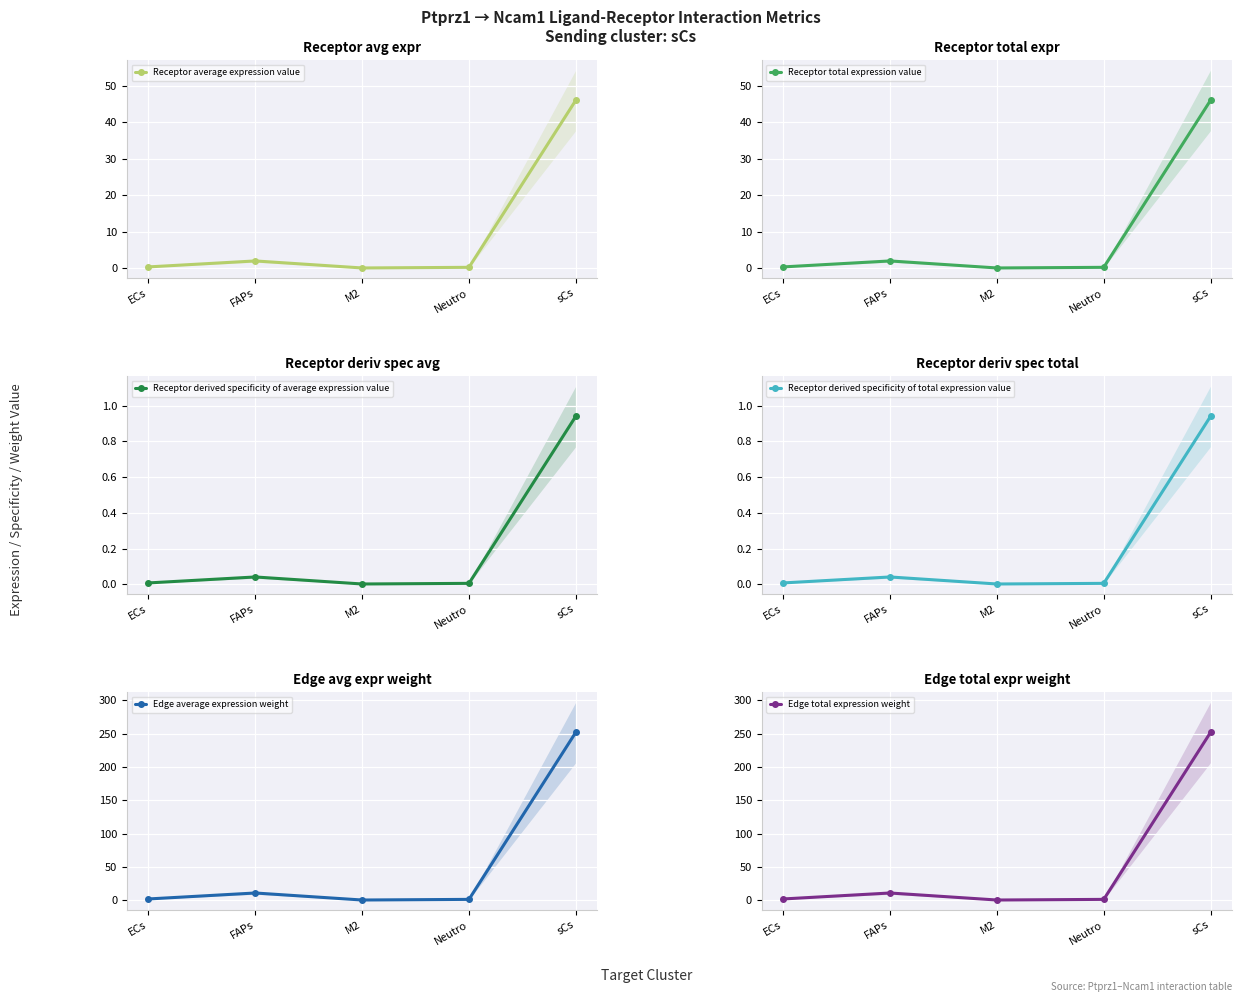

How many interior local peaks does the Receptor derived specificity of average expression value series have?

1